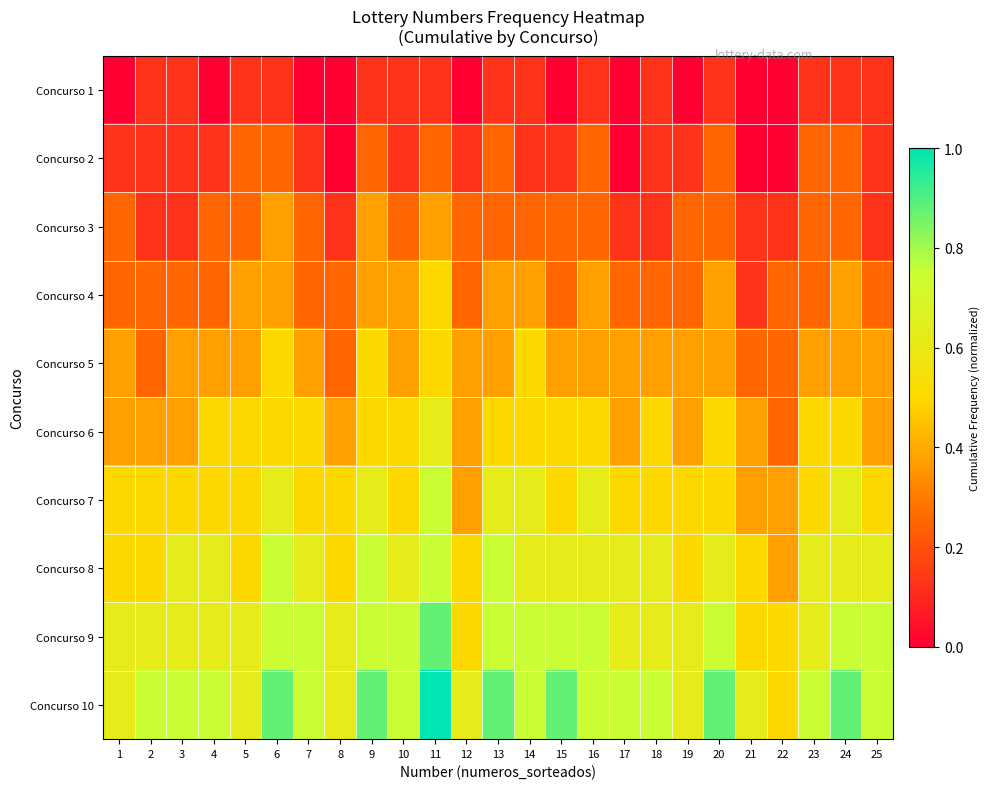

At which category is the sum across all series the highest?

11